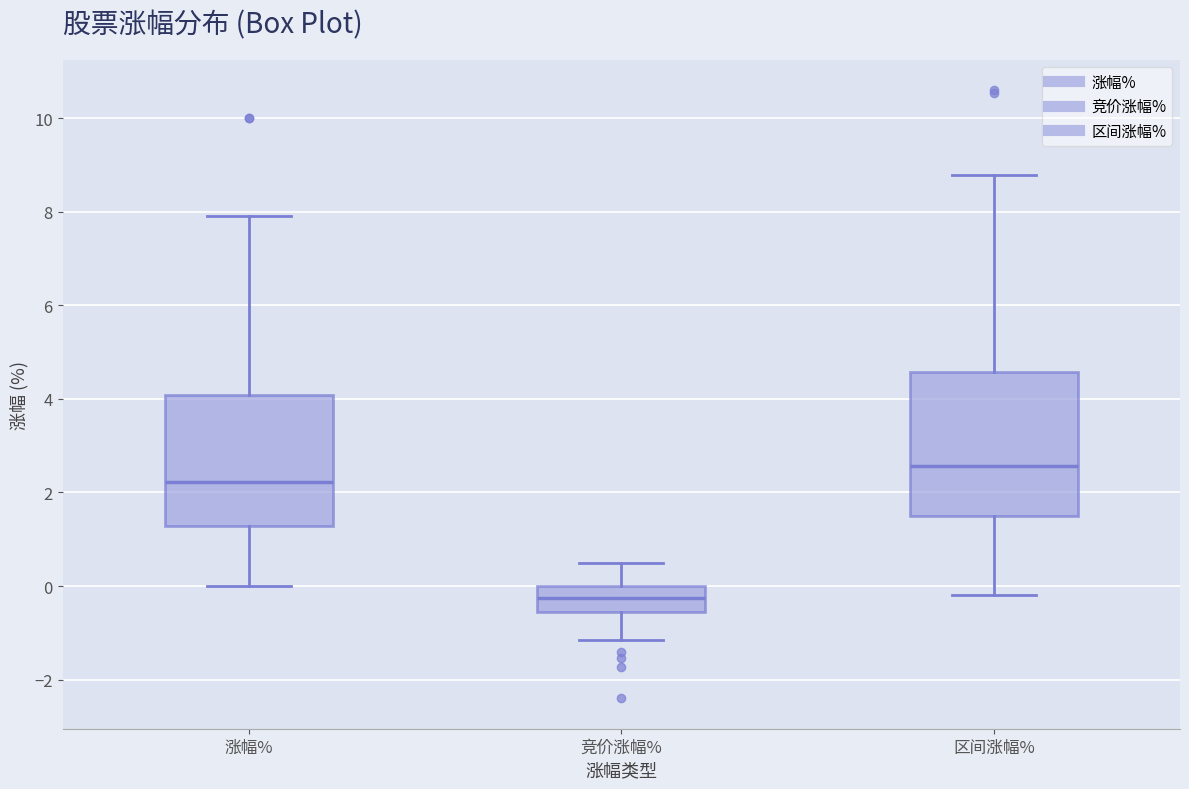

Which box has the lowest median line?

竞价涨幅%